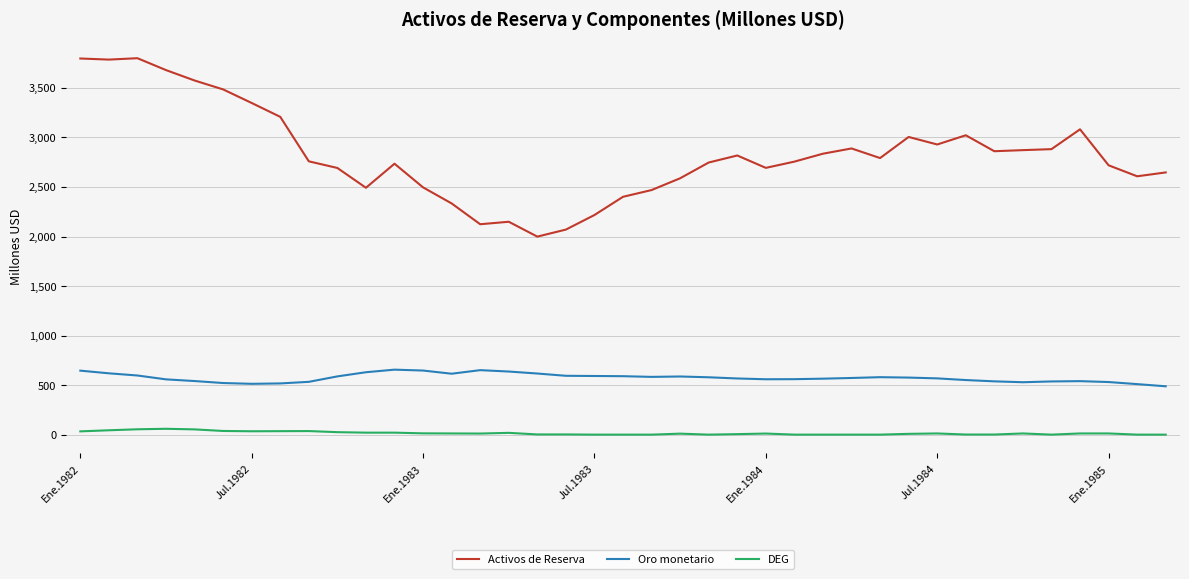

What is the maximum value for Oro monetario?

656